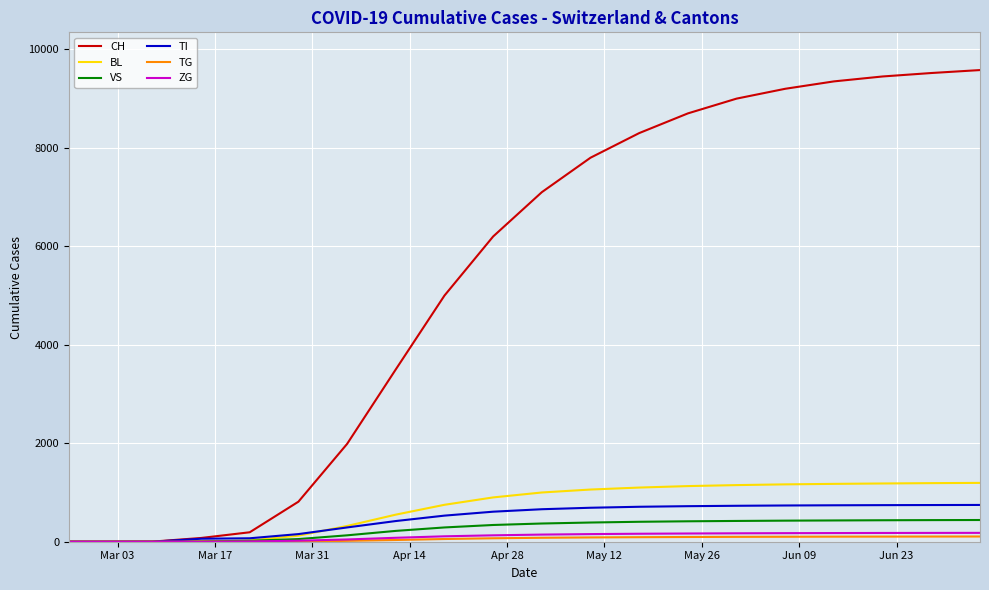

What is the difference between the second highest and minimum values in the ZG series?

179